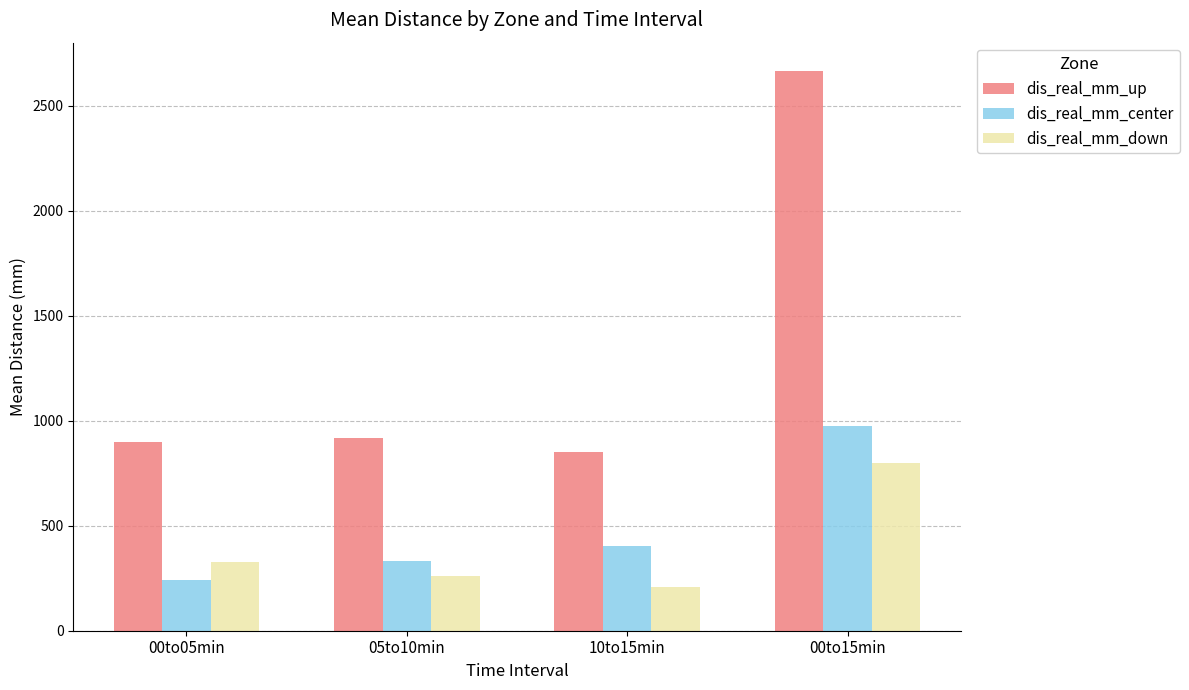

List the series in order of their peak value, lowest first.

dis_real_mm_down, dis_real_mm_center, dis_real_mm_up